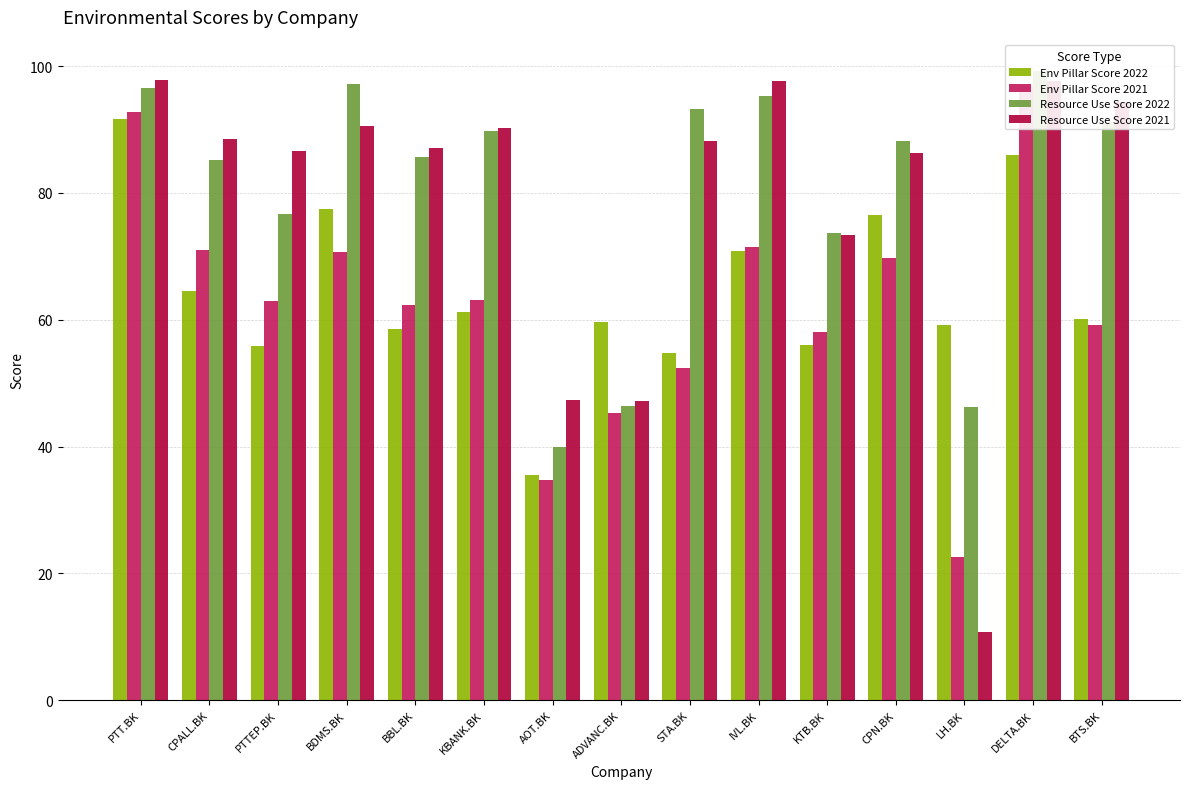

Reading left to right, extract all data points from this chart.

Env Pillar Score 2022: 91.6	64.5	55.9	77.4	58.6	61.2	35.5	59.6	54.7	70.8	56.0	76.5	59.2	86.0	60.1
Env Pillar Score 2021: 92.8	71.0	62.9	70.8	62.3	63.1	34.8	45.3	52.4	71.5	58.1	69.8	22.6	96.9	59.2
Resource Use Score 2022: 96.6	85.2	76.7	97.2	85.7	89.8	39.9	46.4	93.3	95.3	73.7	88.2	46.2	99.2	90.9
Resource Use Score 2021: 97.8	88.6	86.6	90.5	87.1	90.2	47.3	47.1	88.2	97.7	73.4	86.3	10.8	97.7	94.4